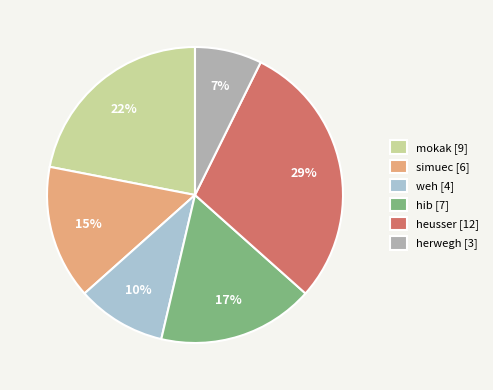

To the nearest percent, what is the combined percentage of weh and hib?

27%